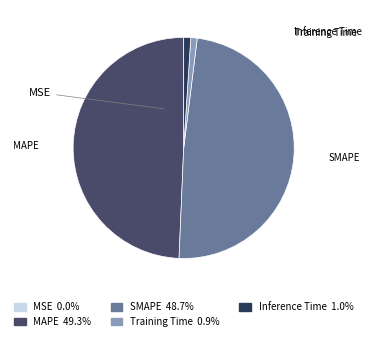

True or false: Inference Time accounts for 11% of the total.

False